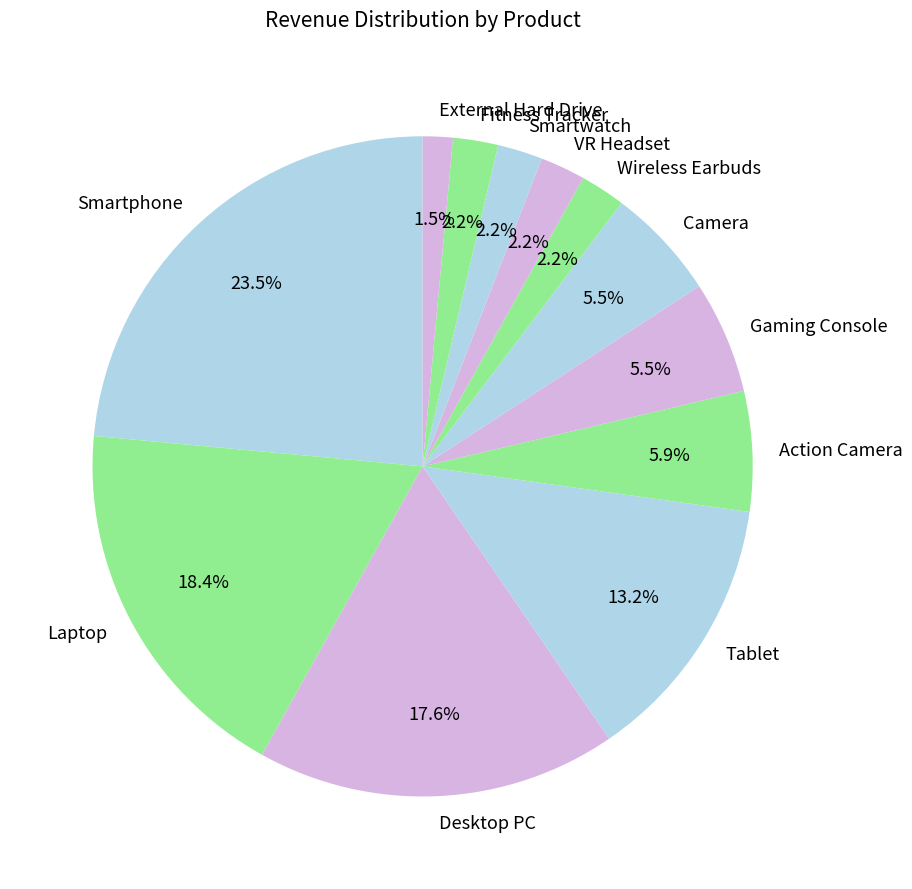

To the nearest percent, what portion does Desktop PC represent?

18%